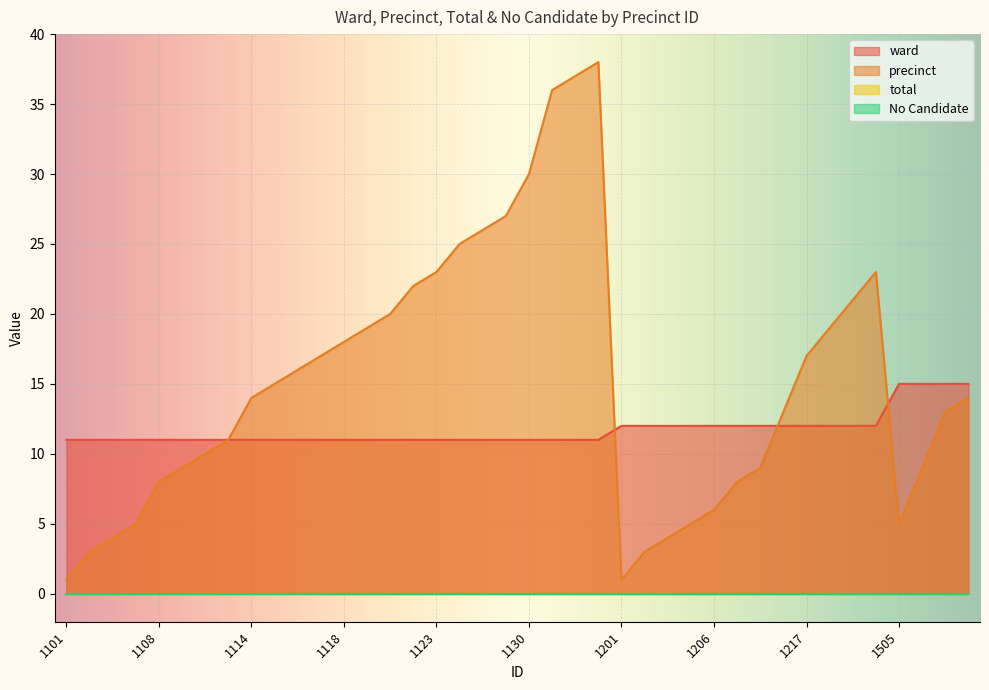

Where is the first local minimum for precinct?

1201